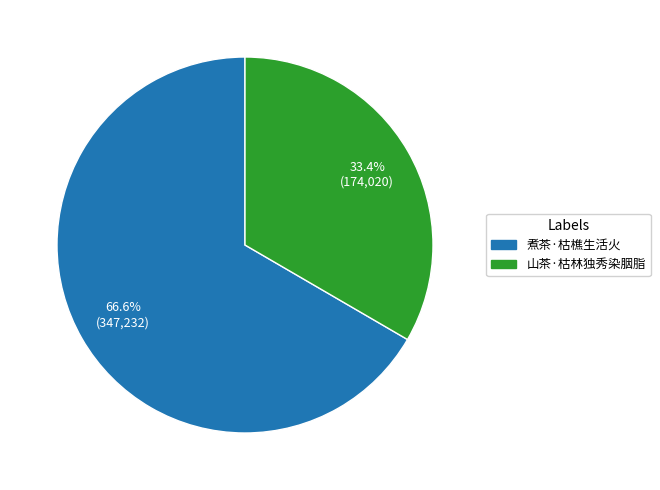

What is the ratio of the value at 山茶·枯林独秀染胭脂 to the value at 煮茶·枯樵生活火?

0.5